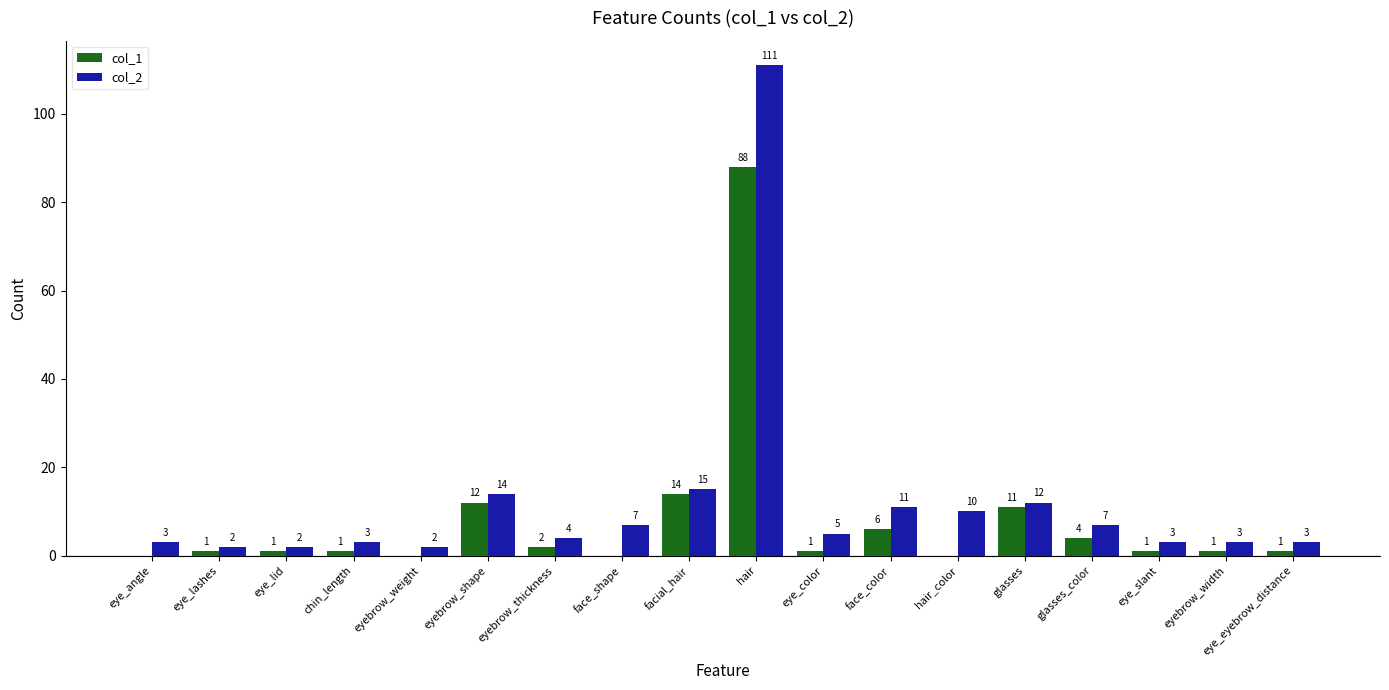

How many series are shown in this chart?

2